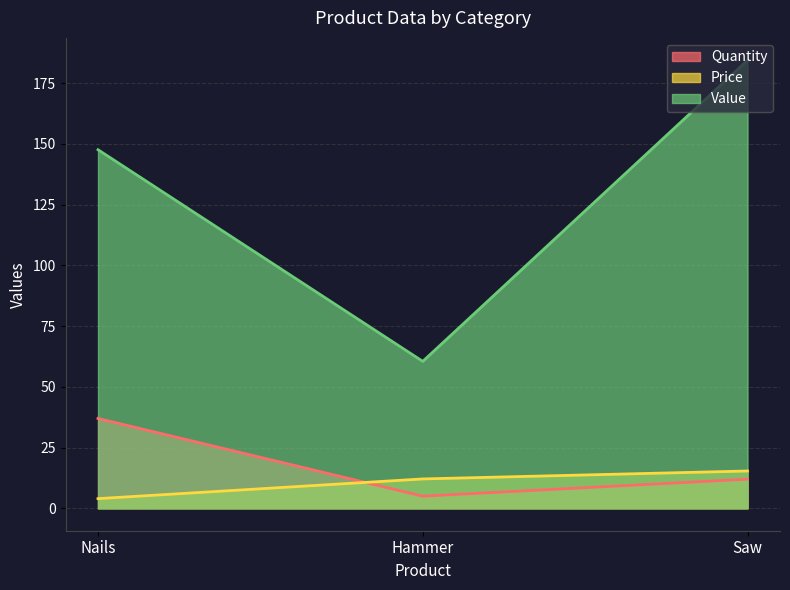

What is the label of the 2nd point from the right?

Hammer